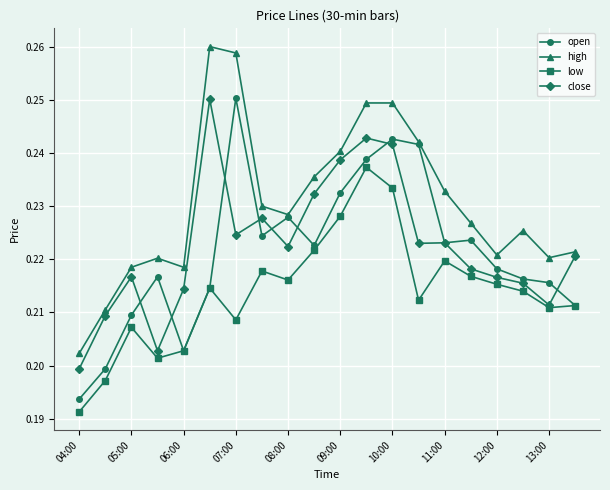

True or false: high and low intersect in this chart.

False